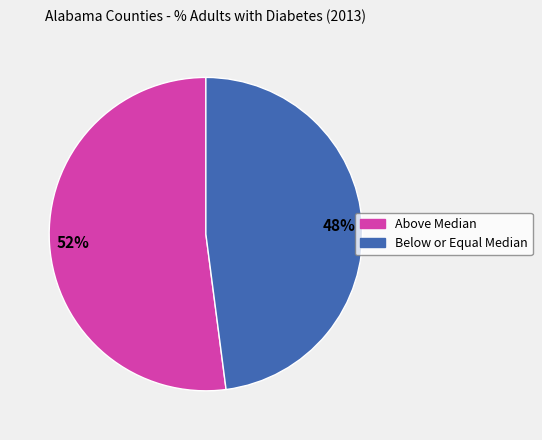

Is there a majority slice in this chart?

Yes